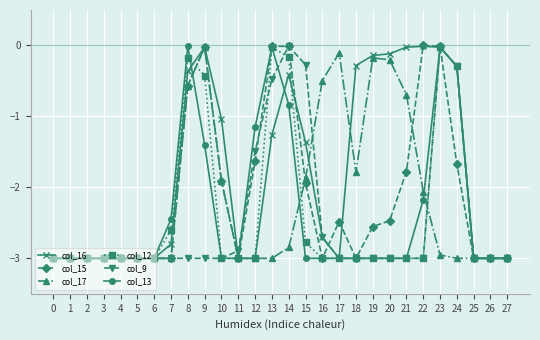

At which category is the sum across all series the highest?

23